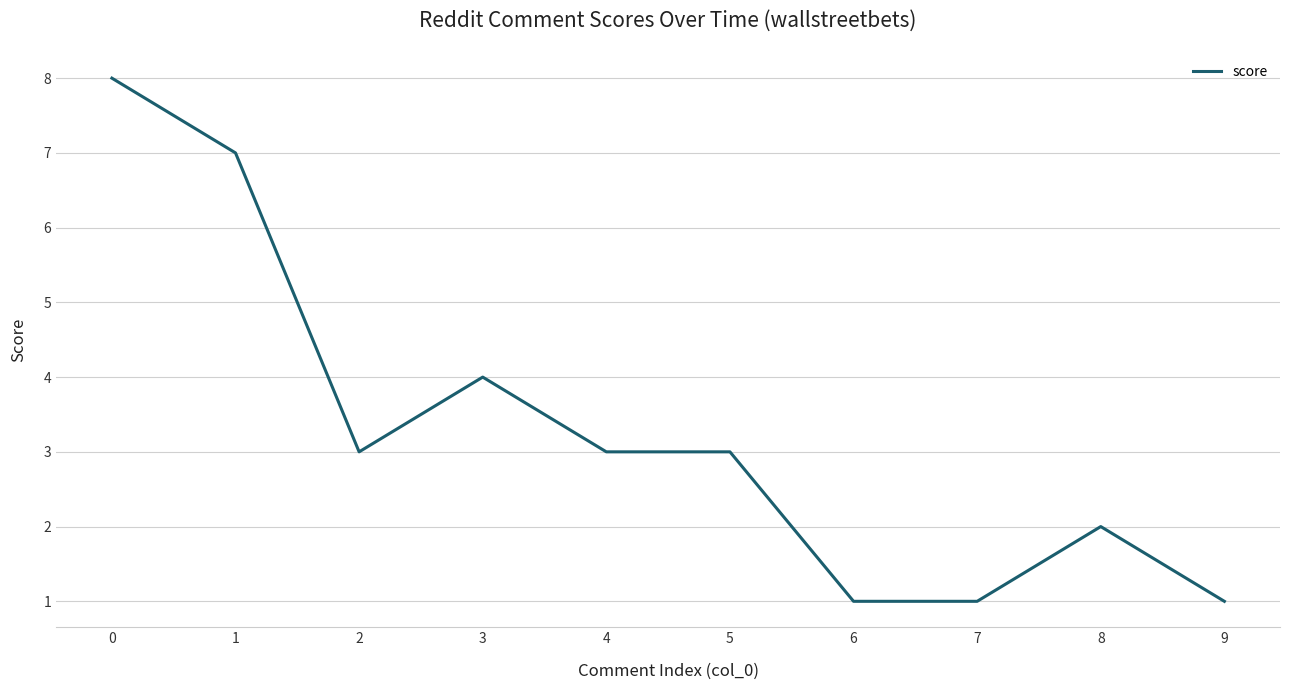

True or false: the data shows 5 at 5.

False